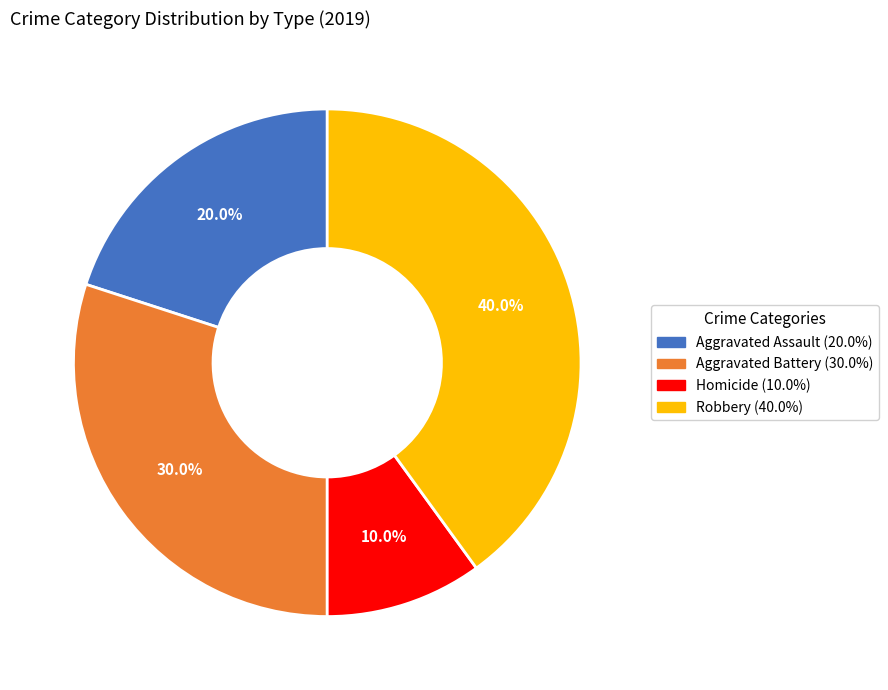

Which slice is the largest?

Robbery (40.0%)